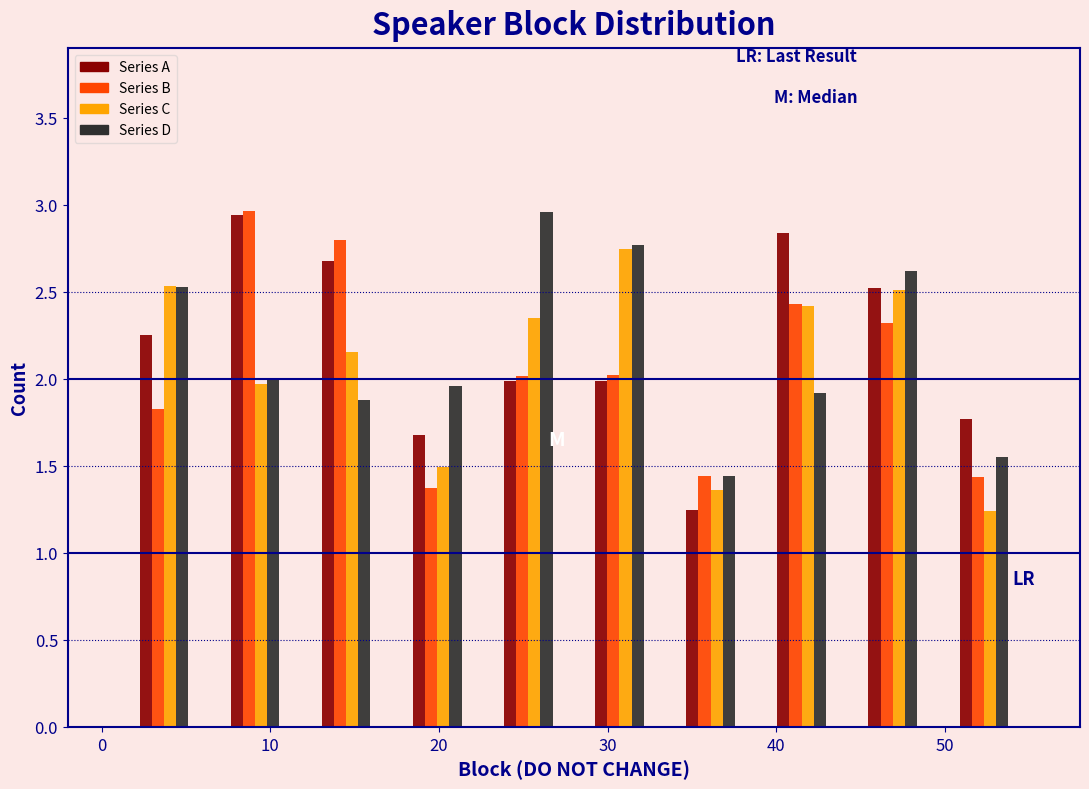

Reading left to right, transcribe this chart: for each range on the x-axis, give the height of each series' bar. Neither the bar edges nor the heights are printed on the chart, so give them approximately, as read against the axes.

1.0 to 6.4: Series A=2.25	Series B=1.80	Series C=2.55	Series D=2.55
6.4 to 11.8: Series A=2.95	Series B=2.95	Series C=1.95	Series D=2.00
11.8 to 17.2: Series A=2.70	Series B=2.80	Series C=2.15	Series D=1.90
17.2 to 22.6: Series A=1.70	Series B=1.35	Series C=1.50	Series D=1.95
22.6 to 28.0: Series A=2.00	Series B=2.00	Series C=2.35	Series D=2.95
28.0 to 33.4: Series A=2.00	Series B=2.00	Series C=2.75	Series D=2.75
33.4 to 38.8: Series A=1.25	Series B=1.45	Series C=1.35	Series D=1.45
38.8 to 44.2: Series A=2.85	Series B=2.45	Series C=2.40	Series D=1.90
44.2 to 49.6: Series A=2.50	Series B=2.30	Series C=2.50	Series D=2.60
49.6 to 55.0: Series A=1.75	Series B=1.45	Series C=1.25	Series D=1.55